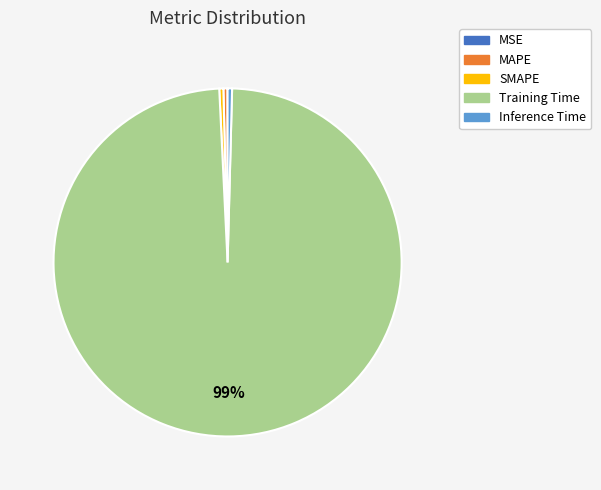

The SMAPE slice represents 7% of the pie. True or false?

False